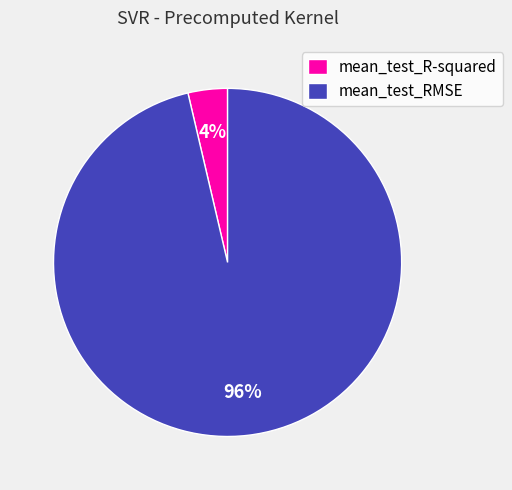

Do mean_test_R-squared and mean_test_RMSE together represent more than half of the pie?

Yes